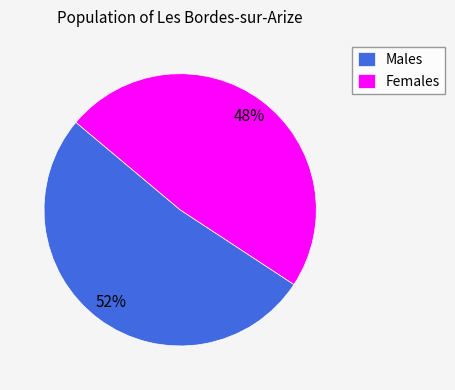

What is the ratio of the value at Females to the value at Males?

0.9